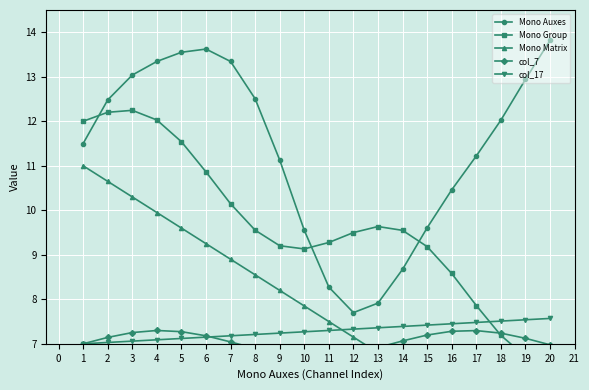

What is the value of the col_17 point at the 11th from the left?

7.3